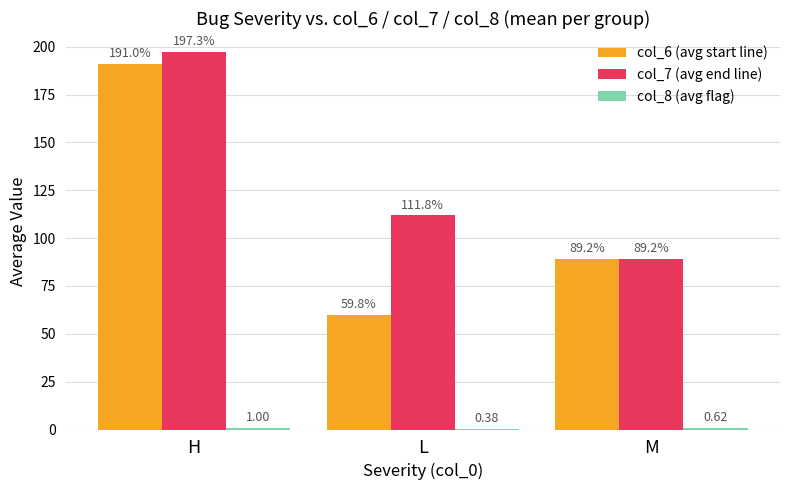

Which category has the highest value across all series?

H